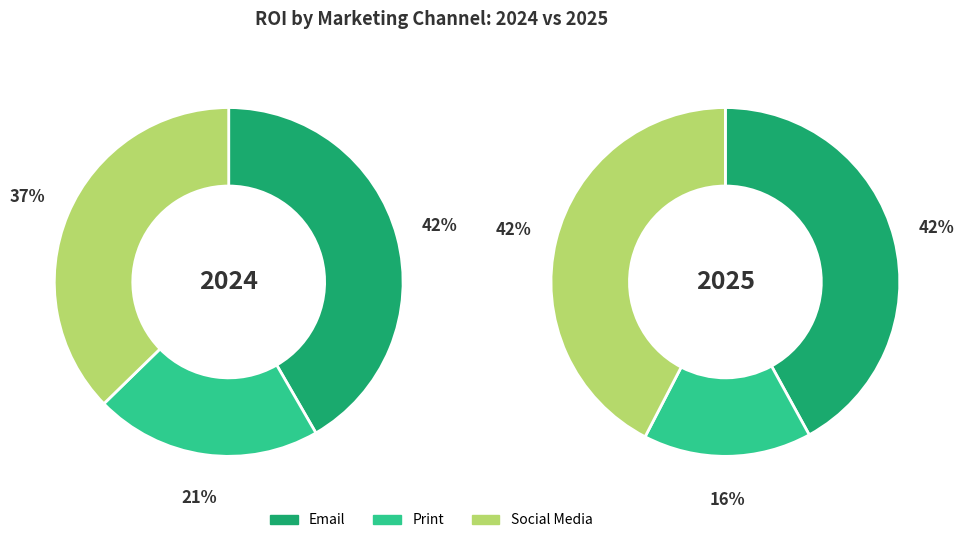

To the nearest percent, what is the difference between the largest and smallest slice percentages?

21%